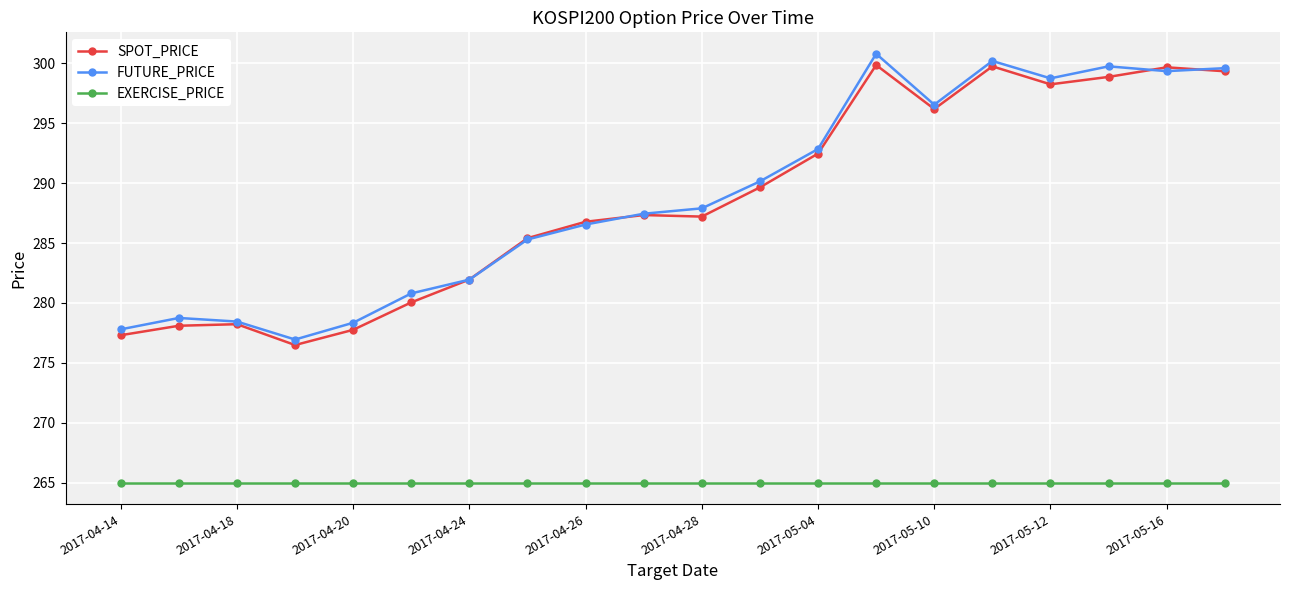

Does the chart have visible grid lines?

Yes